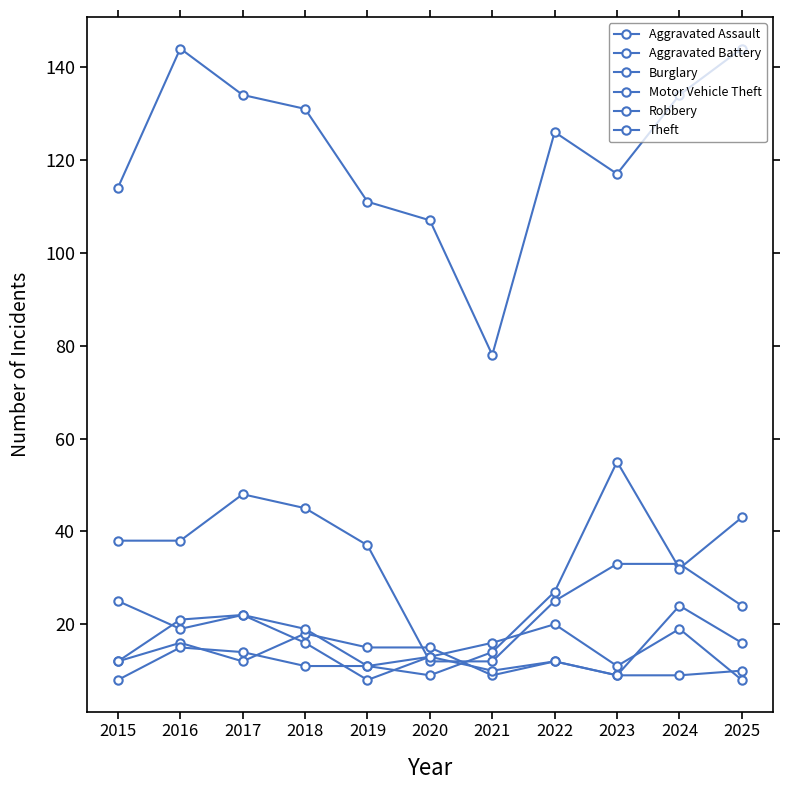

What is the value of the Motor Vehicle Theft point at the 1st from the left?

25